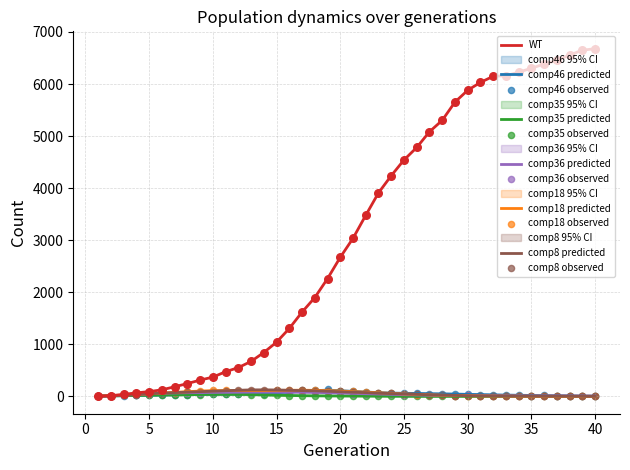

Is the value of WT at 19 greater than the value of comp18 at 23?

Yes